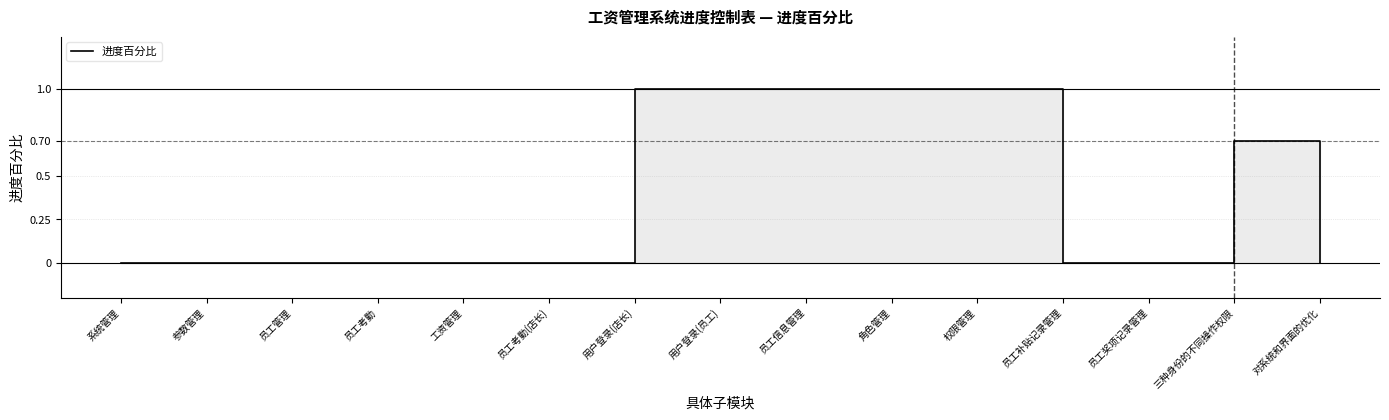

Reading right to left, extract all data points from this chart.

0.0	0.7	0.0	0.0	1.0	1.0	1.0	1.0	1.0	0.0	0.0	0.0	0.0	0.0	0.0